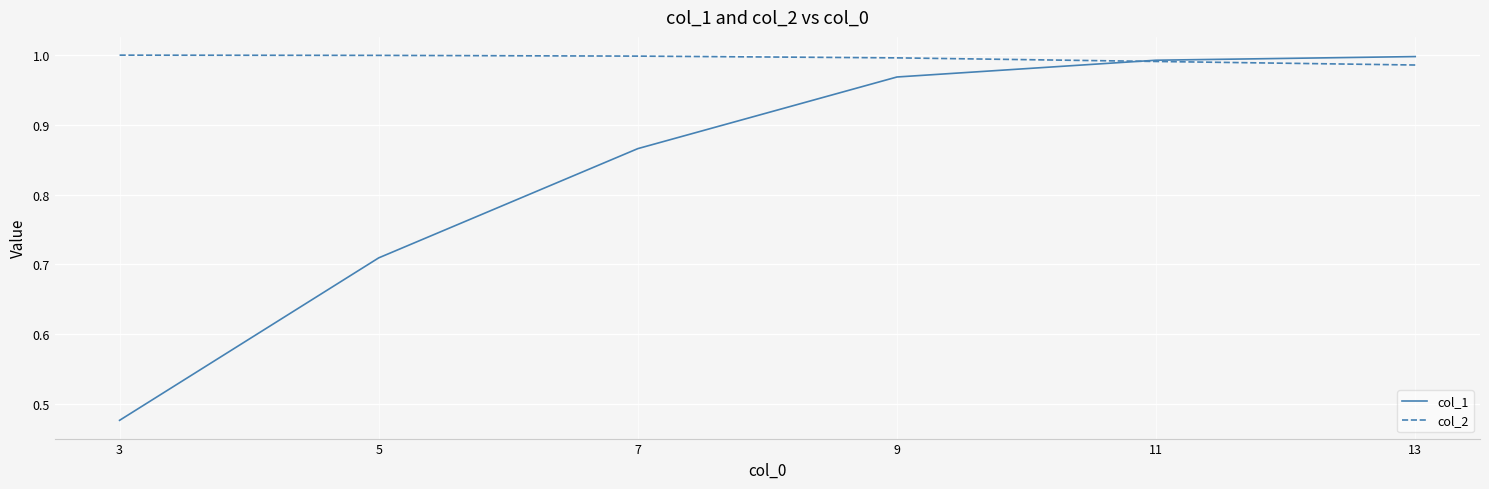

True or false: col_1 has a value of 1.4 at 9.

False